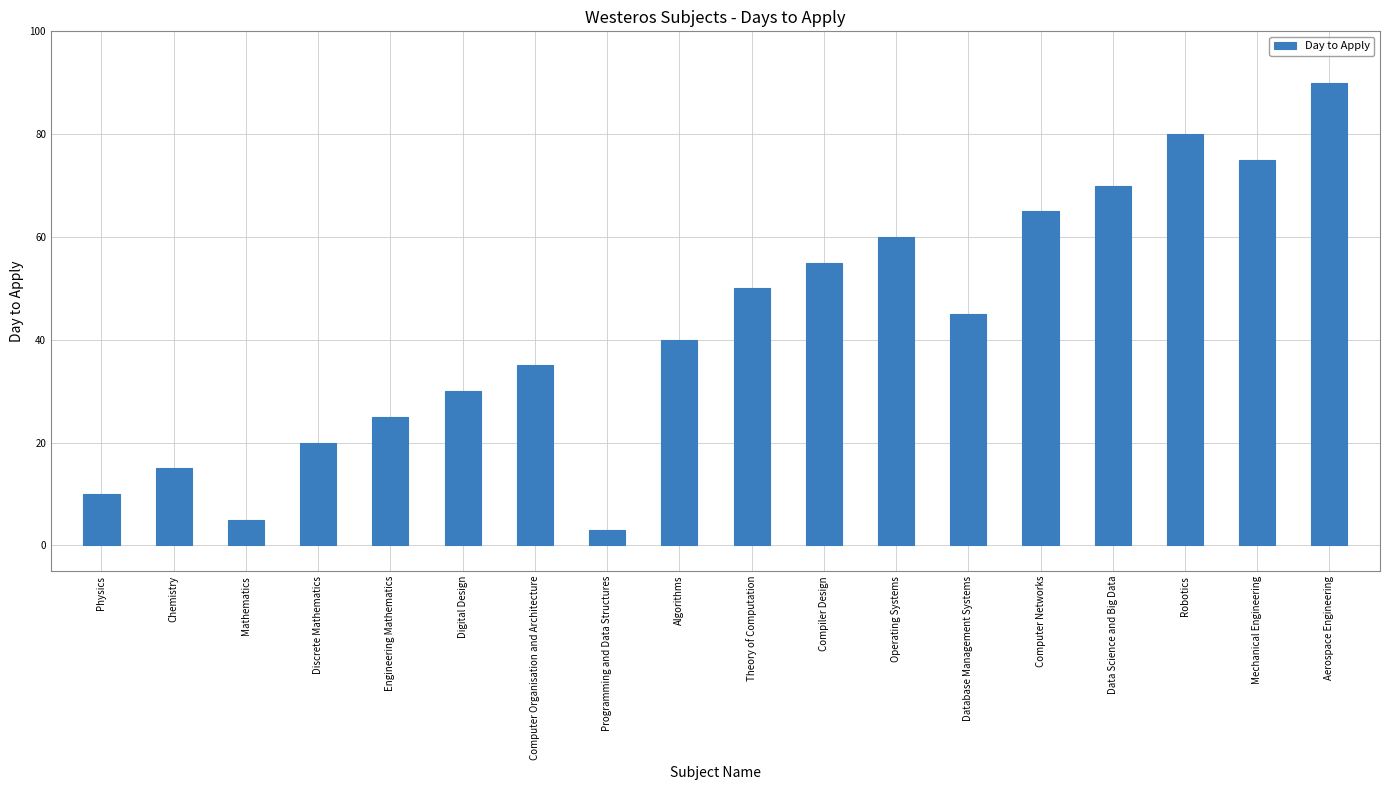

At which category does the chart reach its peak across all series?

Aerospace Engineering